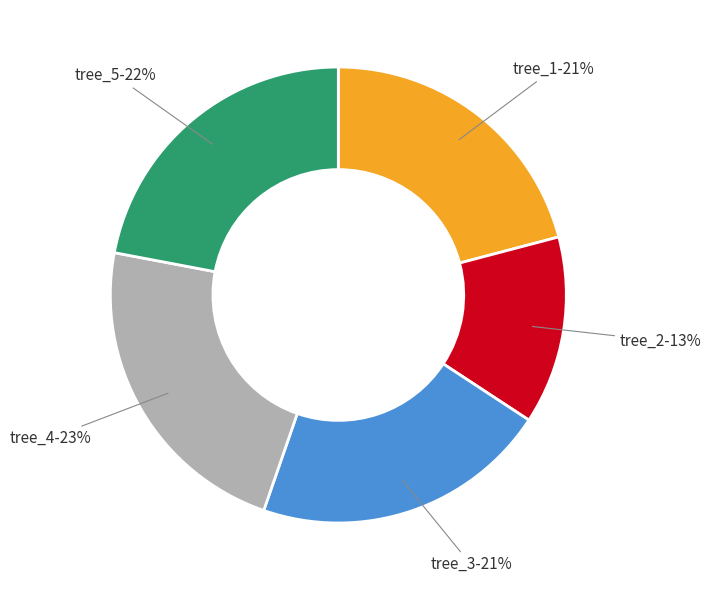

Is there a majority slice in this chart?

No